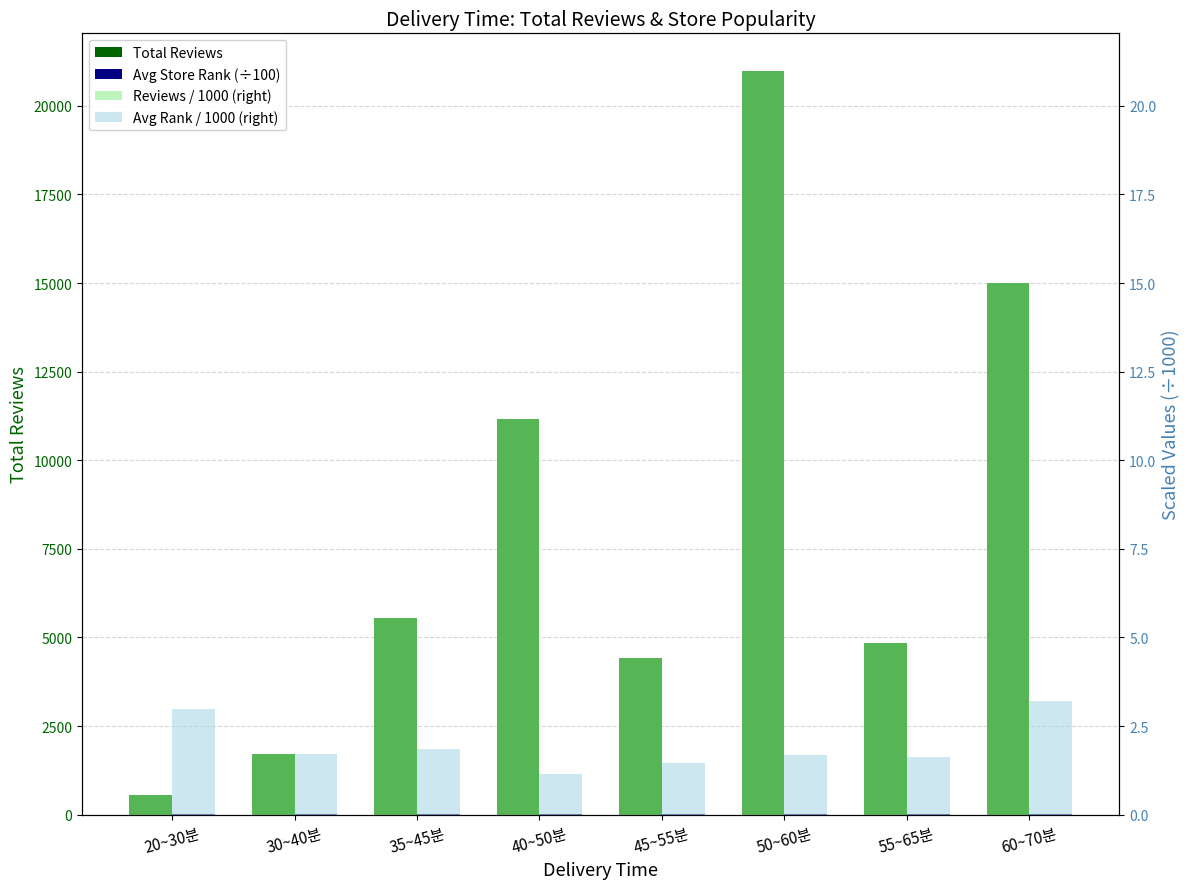

Rank the series at 40~50분 from highest to lowest value.

Total Reviews, Avg Store Rank (÷100), Reviews / 1000 (right), Avg Rank / 1000 (right)